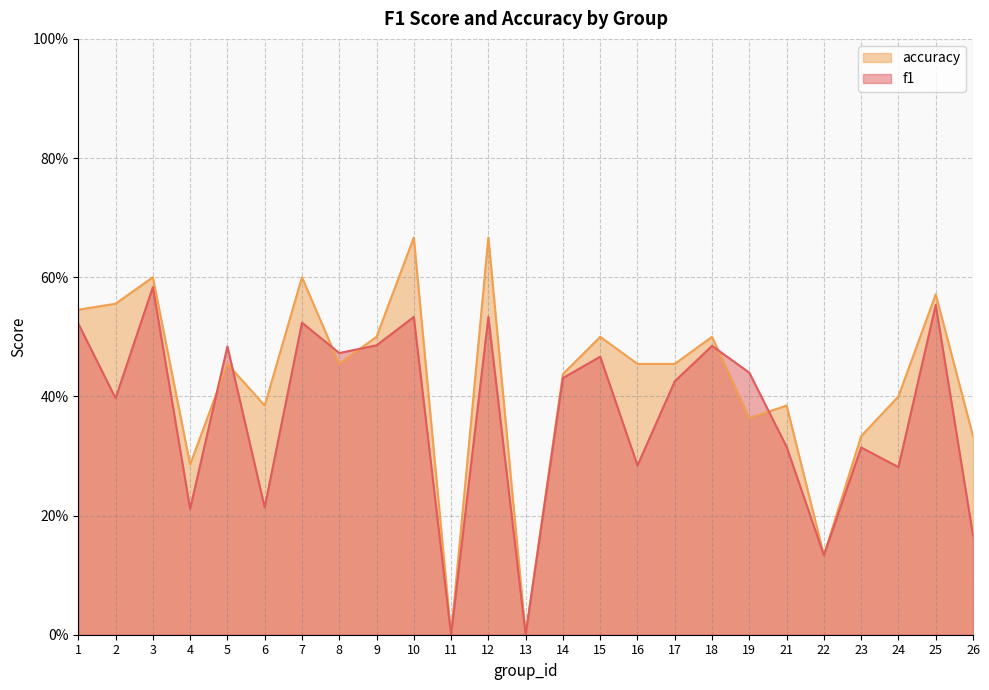

What is the highest value of the accuracy series?

0.7